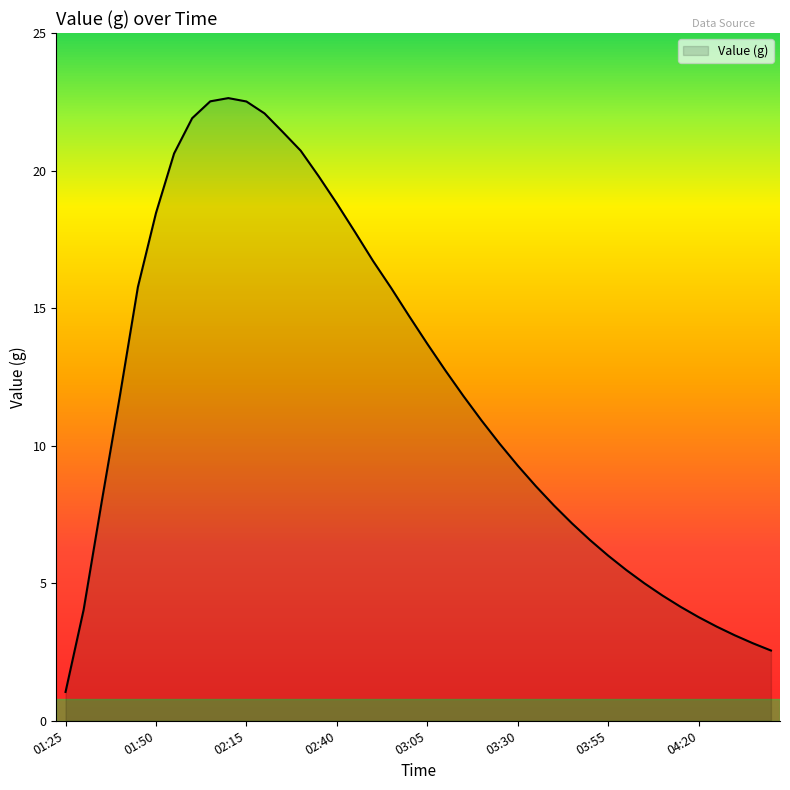

Does the chart display data point markers on the line(s)?

No